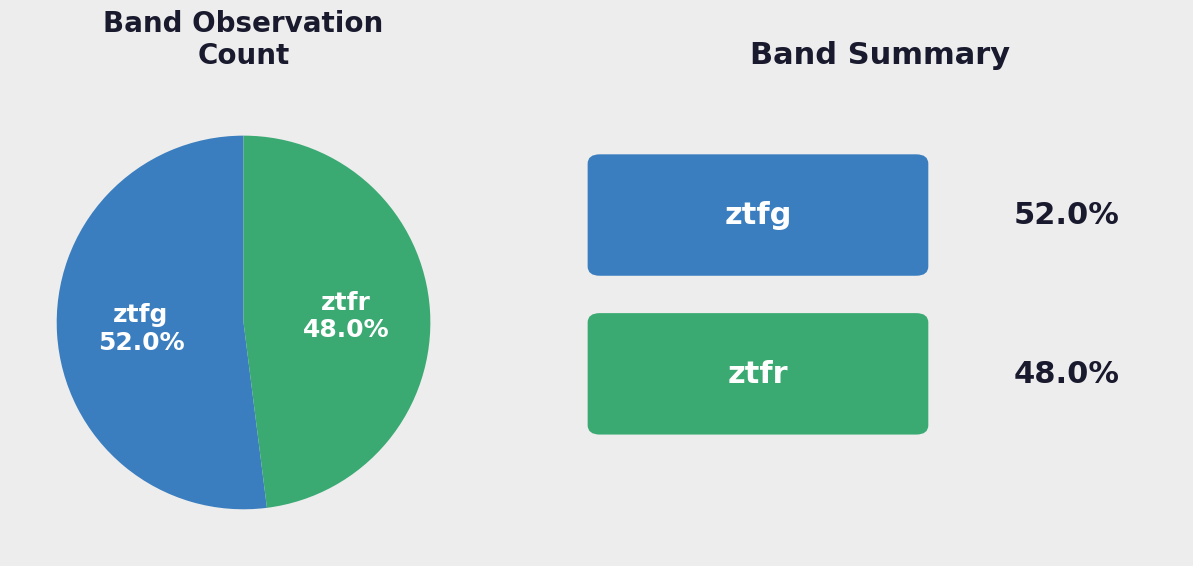

Count the number of slices in the pie.

2